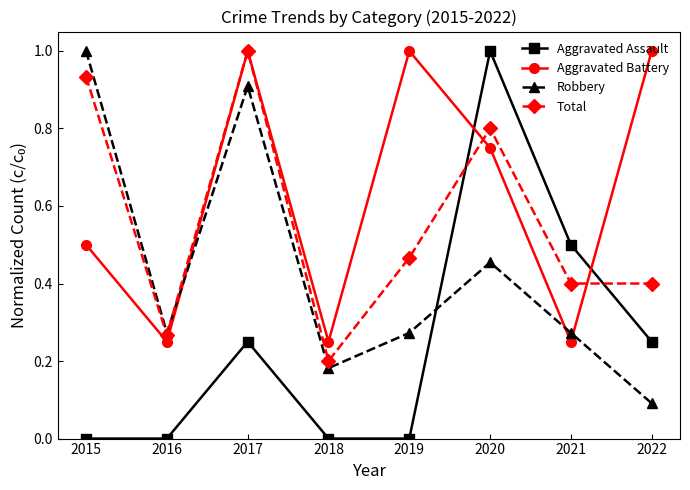

Count the Aggravated Assault values in the range 0 to 1.

8